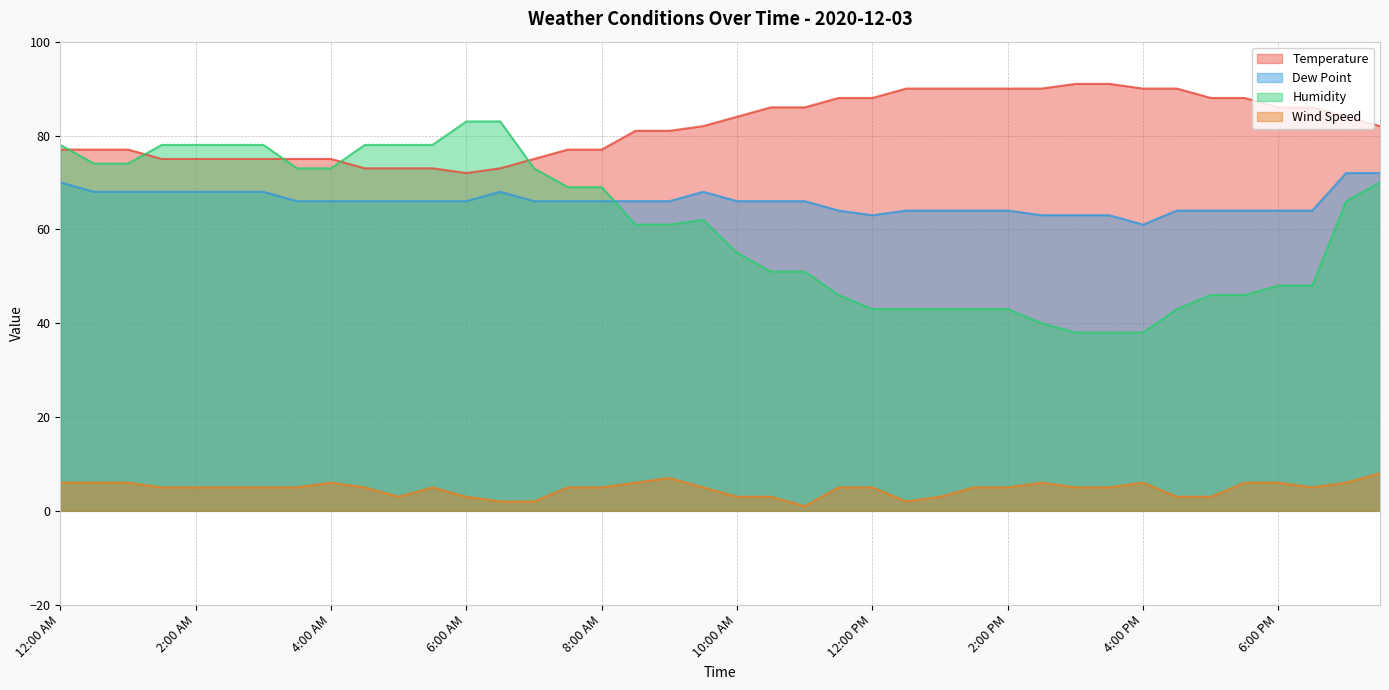

How many distinct data groups are displayed?

4